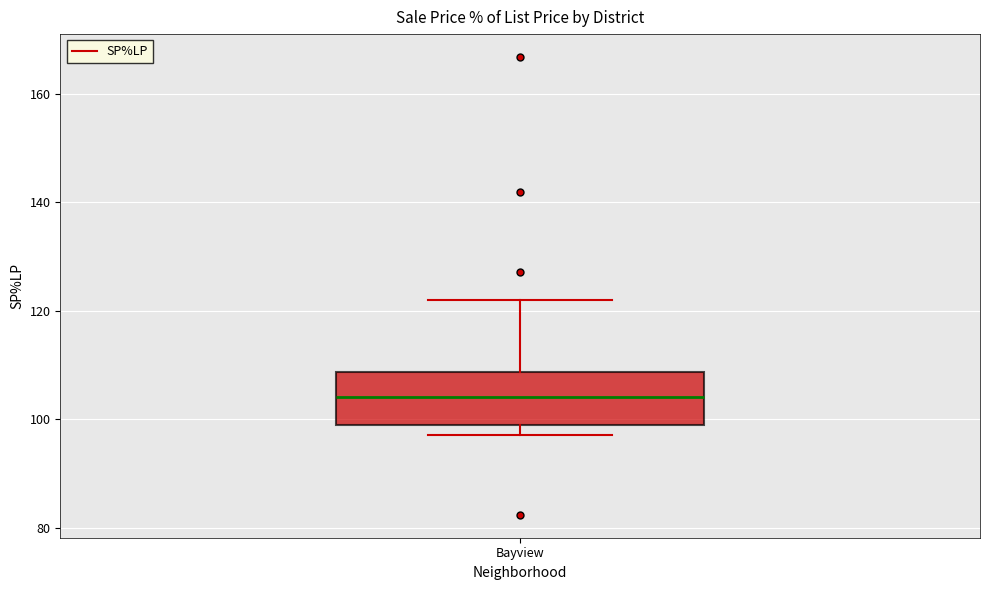

Where does the median line of the box for Bayview sit on the y-axis? The values are not printed on the chart, so give them approximately, as read against the axis.

104